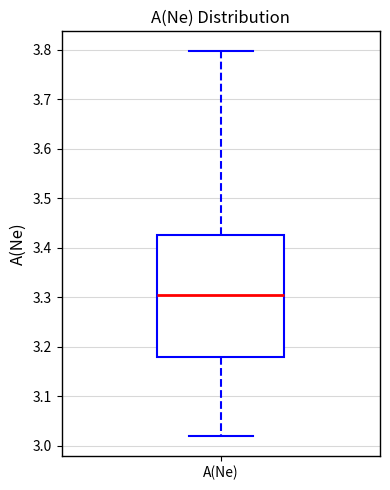

Read this box plot against the y-axis: the position of the median line, the range covered by the box, and the ends of both whiskers. The values are not printed on the chart, so give them approximately, as read against the axis.

median 3.31, box 3.18 to 3.43, whiskers 3.02 to 3.80